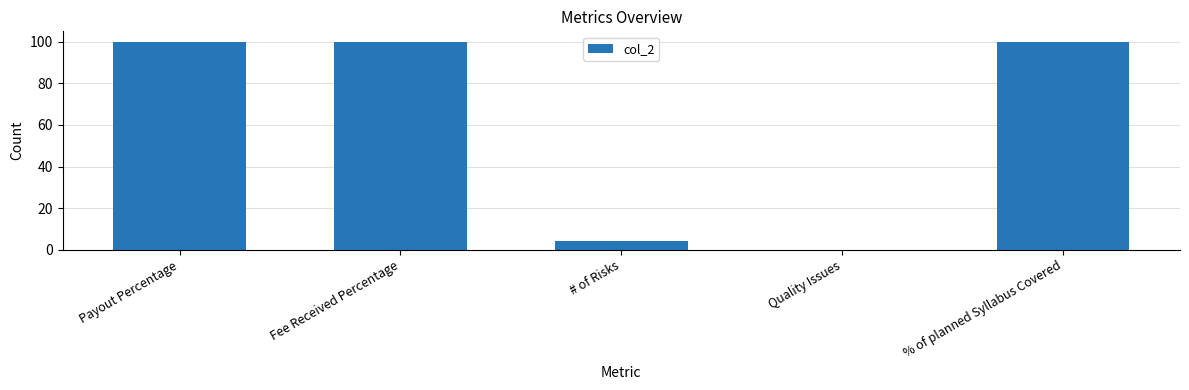

Are the bars grouped side by side (vs. stacked)?

No